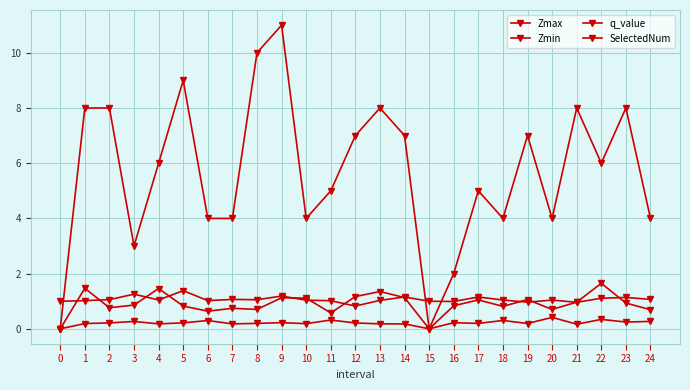

How many categories are shown in the chart?

25